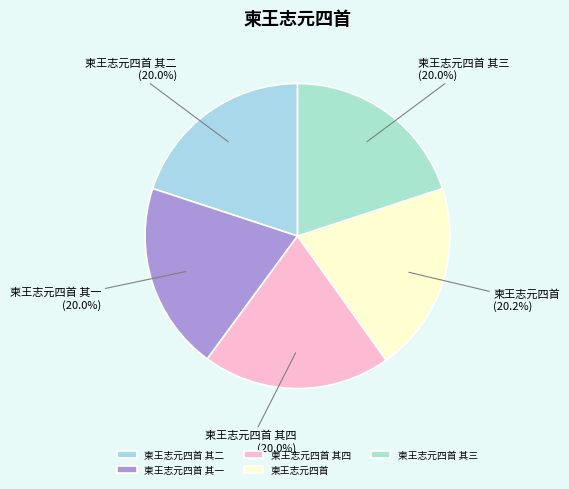

The 柬王志元四首 其四 slice represents 20% of the pie. True or false?

True